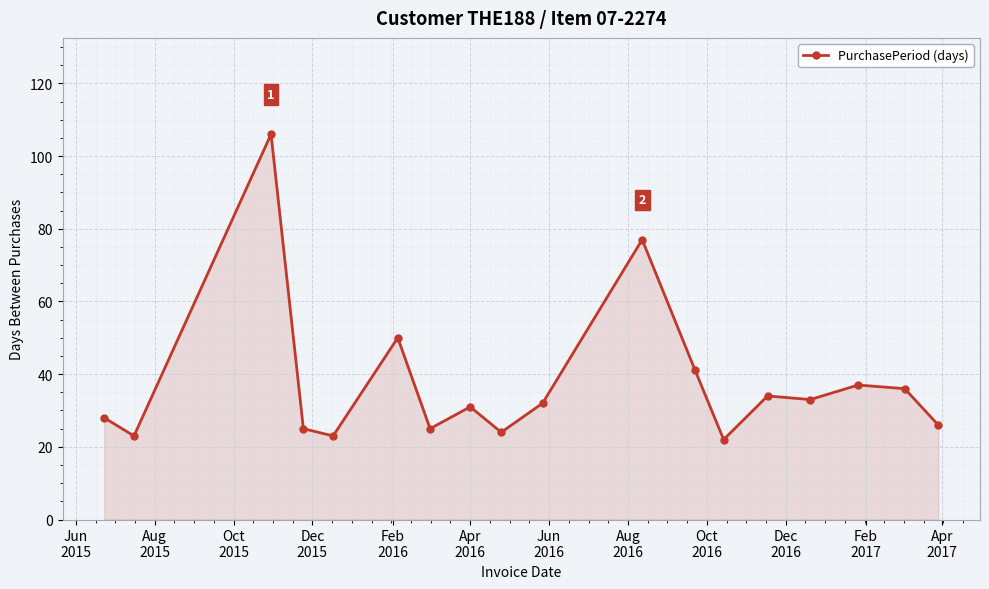

What is the maximum value shown in the chart?

106